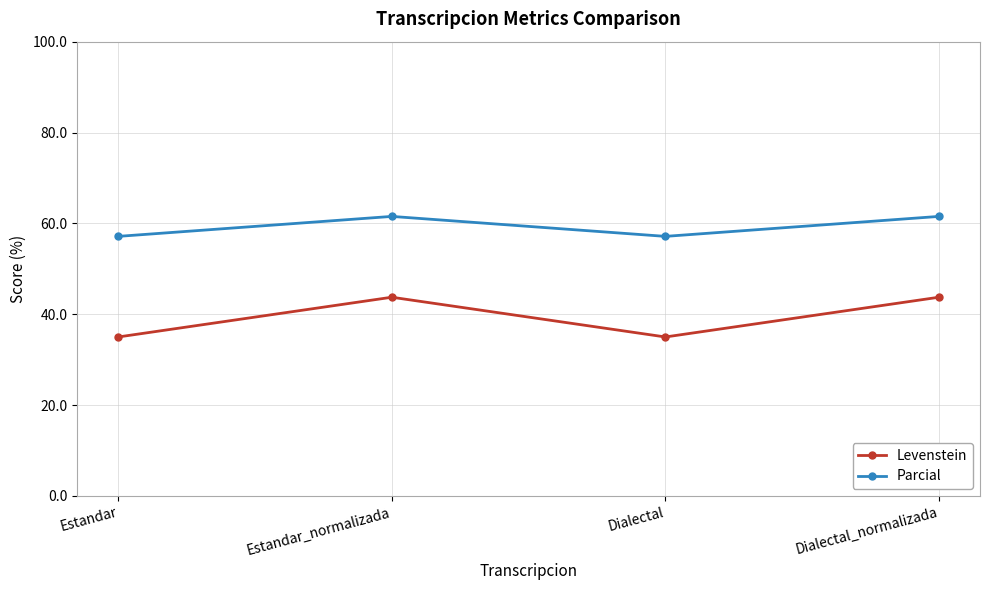

What is the approximate value of Levenstein at Estandar_normalizada?

43.8